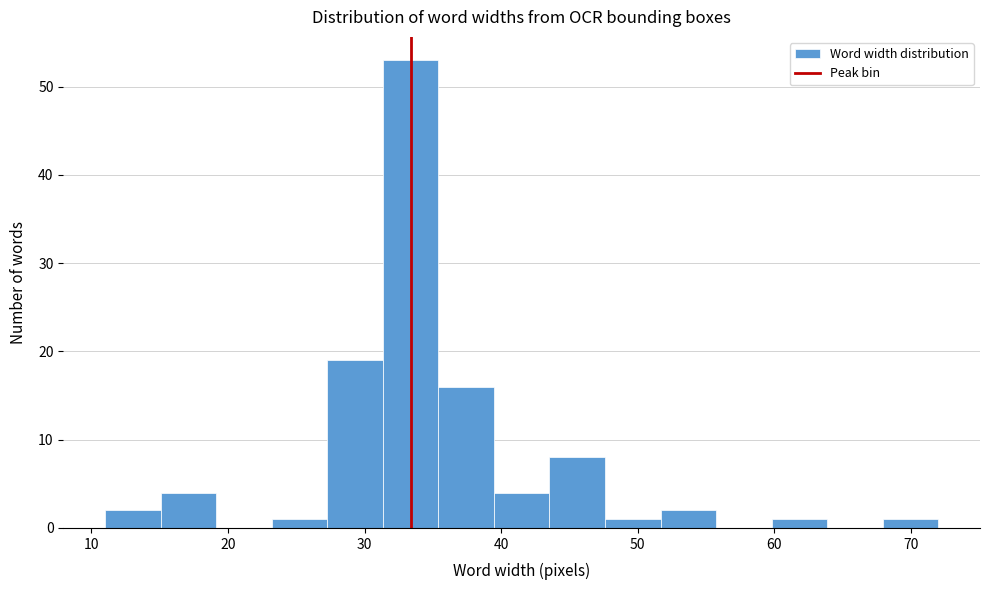

Over which range of the x-axis is the bar tallest?

31 to 35